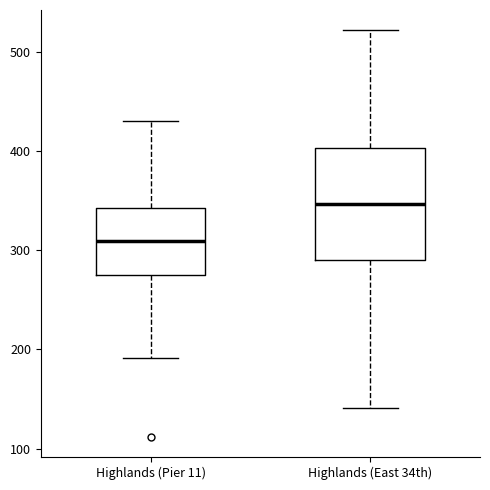

Where does the median line of the box for Highlands (Pier 11) sit on the y-axis? The values are not printed on the chart, so give them approximately, as read against the axis.

310